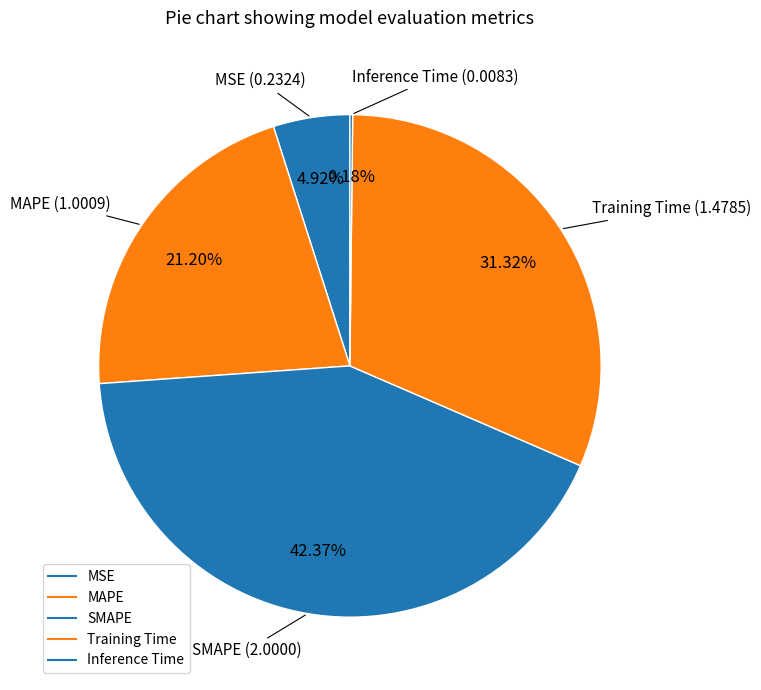

Does any single category account for the majority?

No